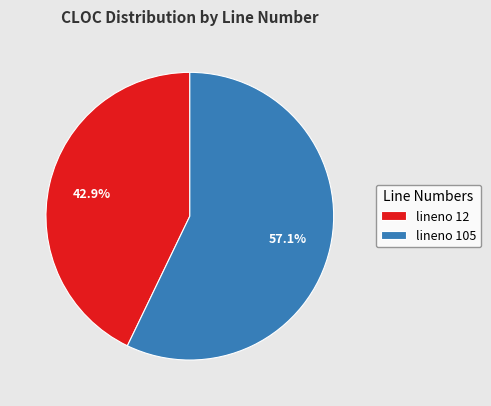

What is the largest slice in the pie chart?

lineno 105